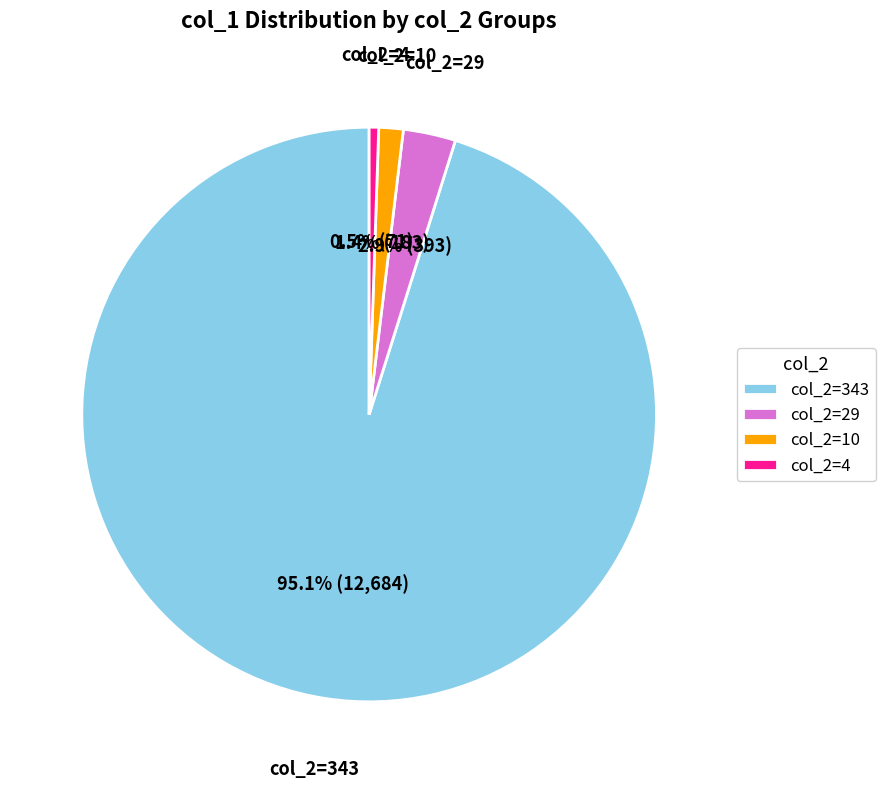

How many segments does this pie chart have?

4